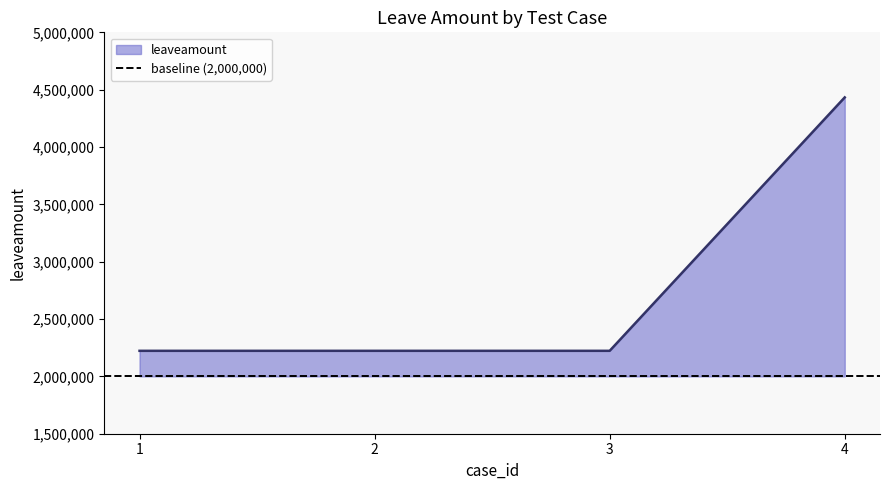

True or false: there are more than 1 points higher than both neighbors.

False